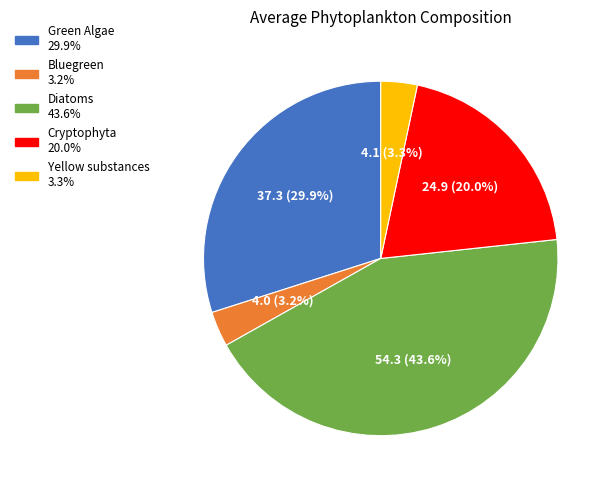

Is Yellow substances the majority of the pie?

No